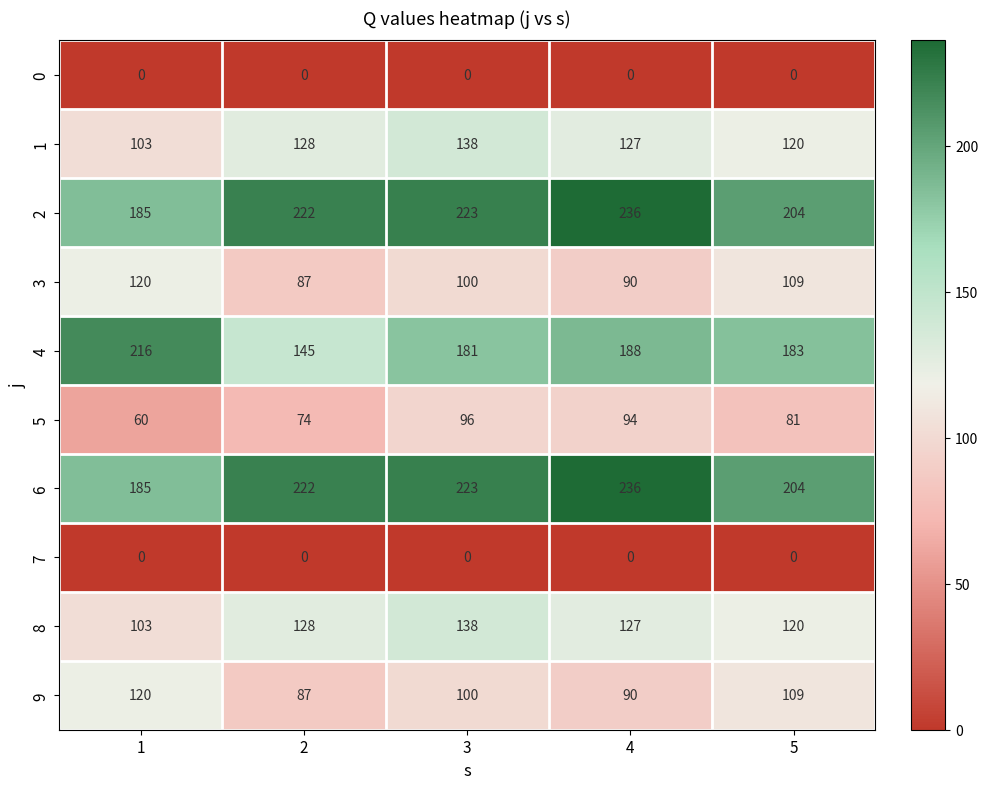

The 5 series shows 137 at 5. True or false?

False